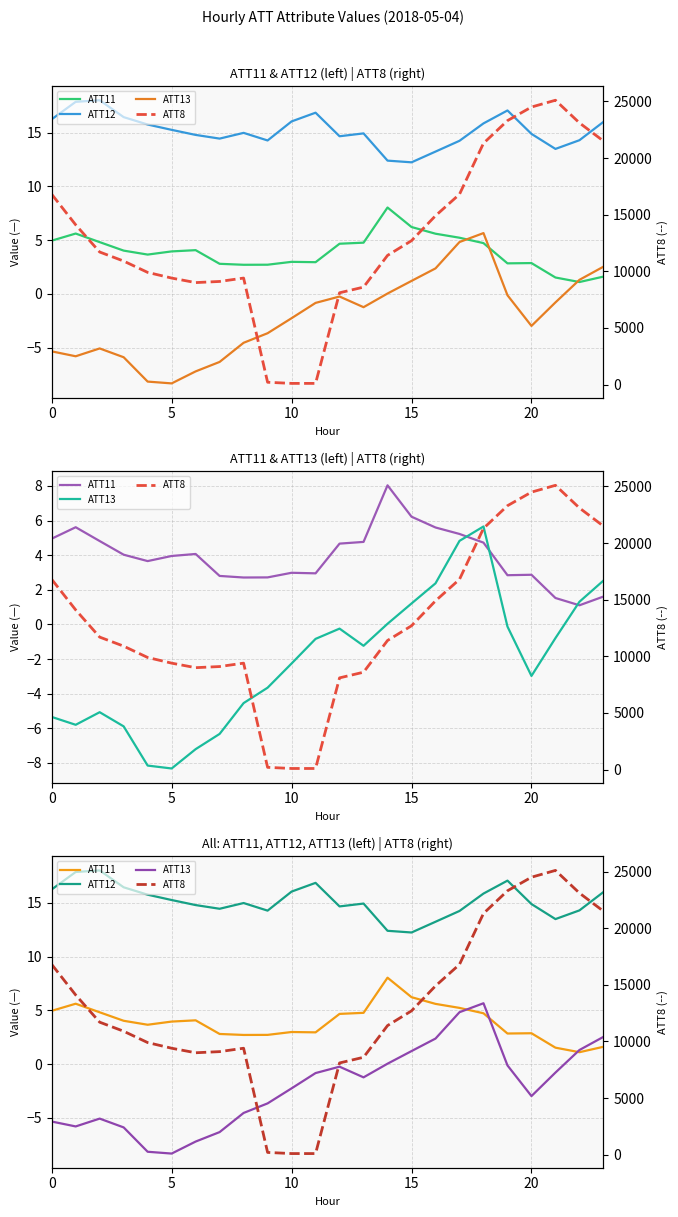

True or false: ATT12 and ATT13 cross at least once.

False